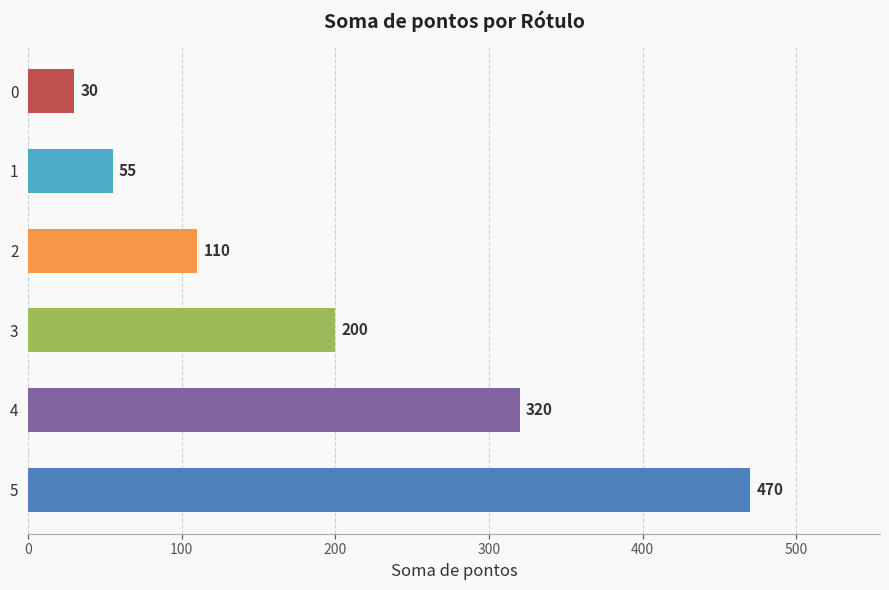

What is the difference between the maximum and minimum values?

440